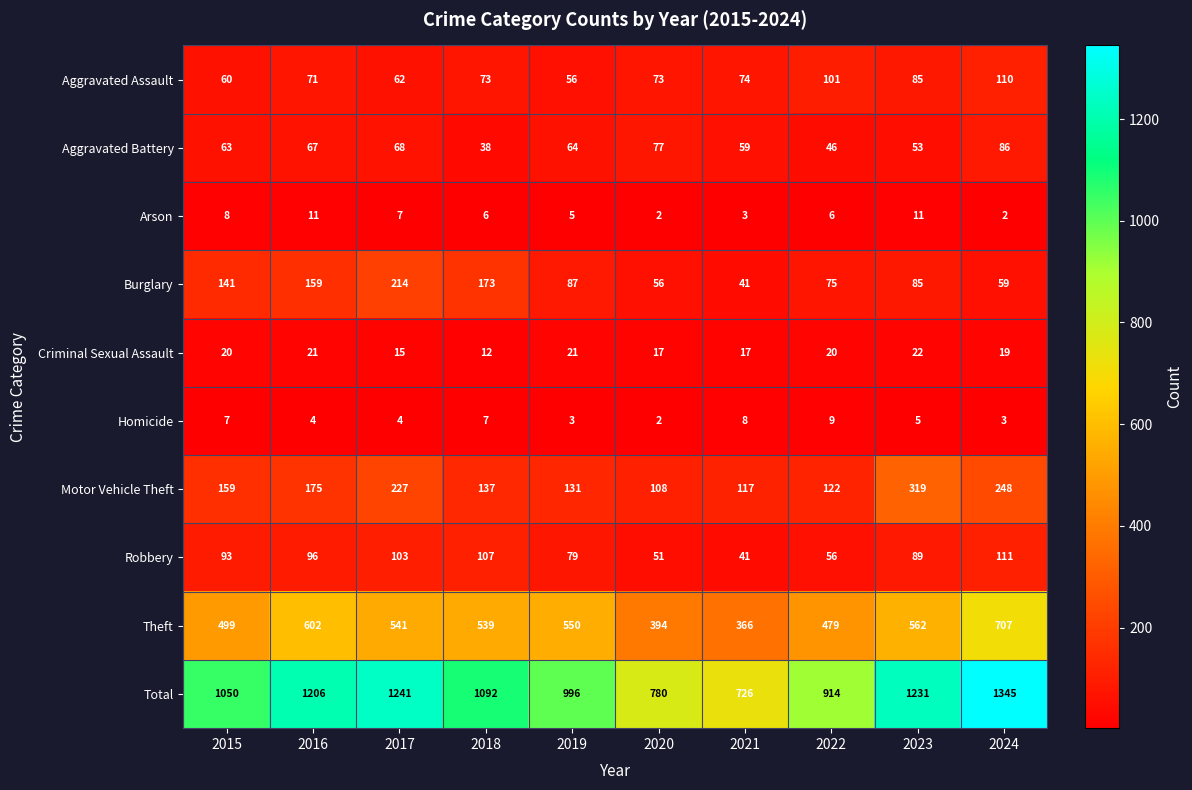

Which series has the largest total across all categories?

Total